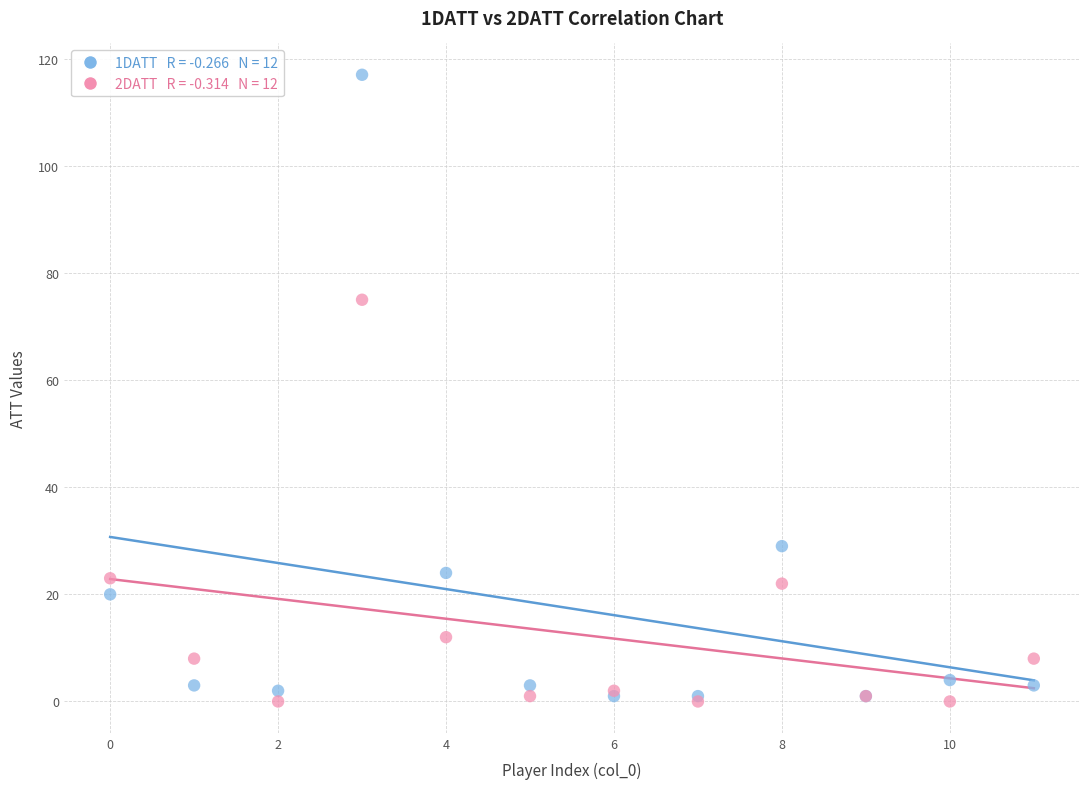

Across all series, what Y value is closest to 58?

75